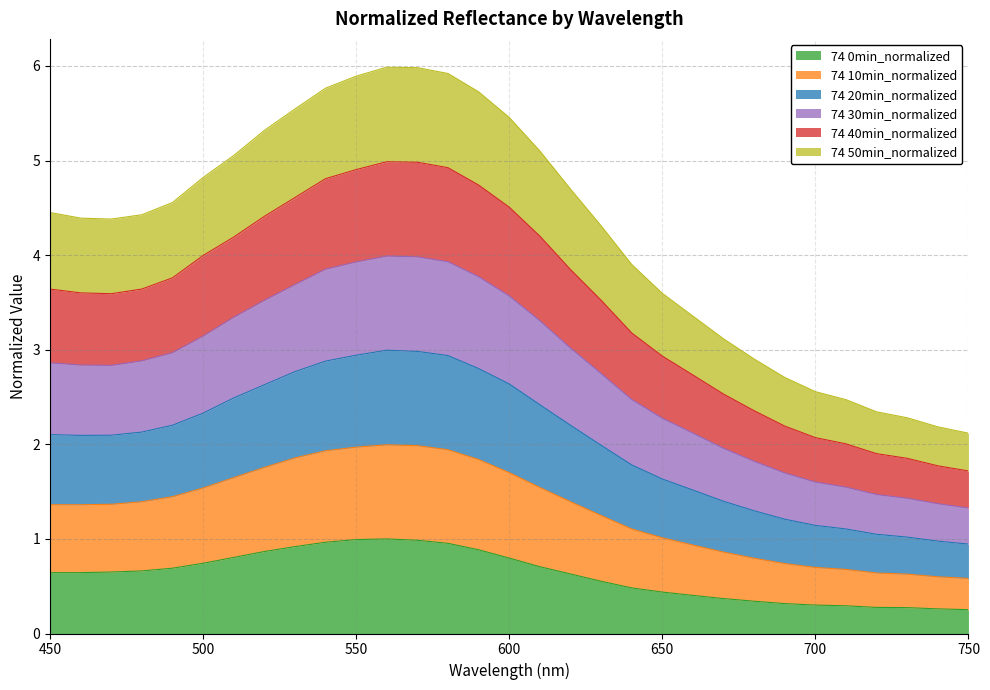

What is the maximum value for 74 0min_normalized?

1.0